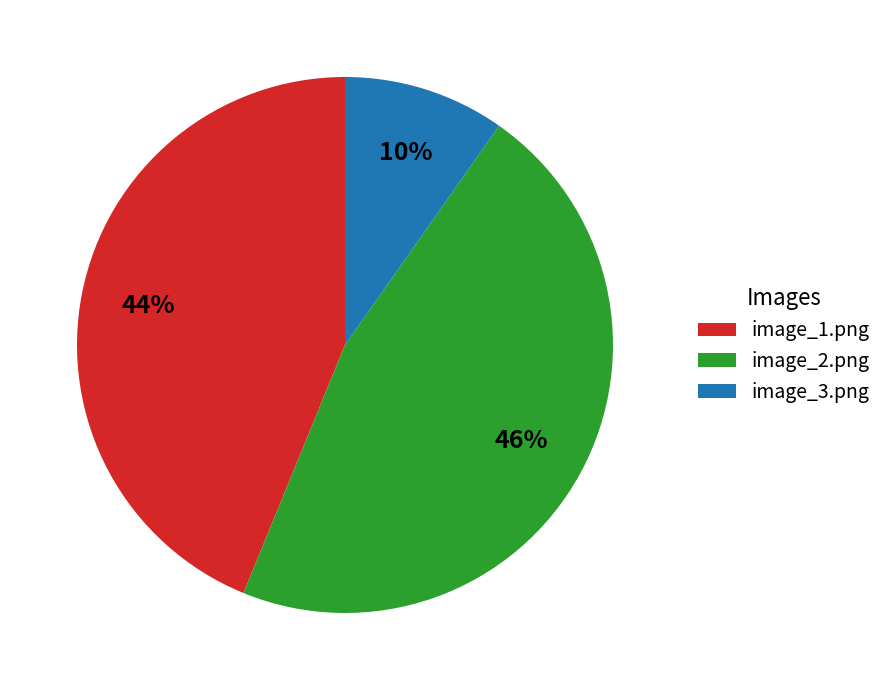

Count the number of slices in the pie.

3